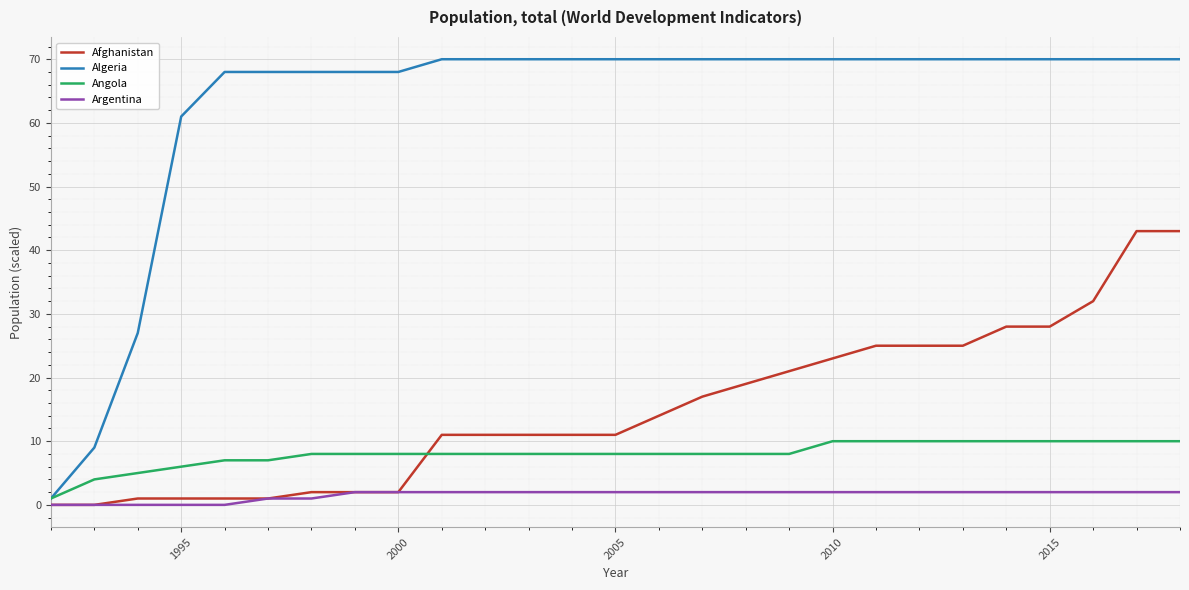

What is the highest value of the Algeria series?

70